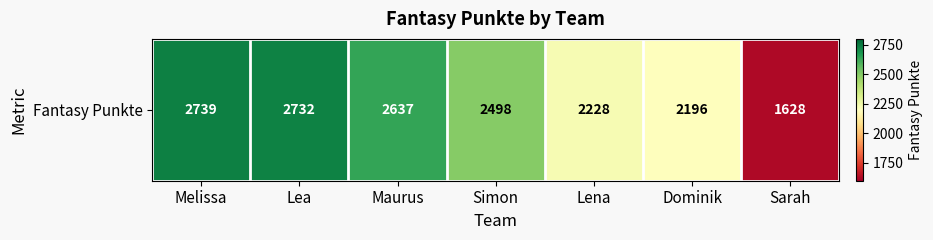

The chart shows a value of 1110 at Lena. True or false?

False